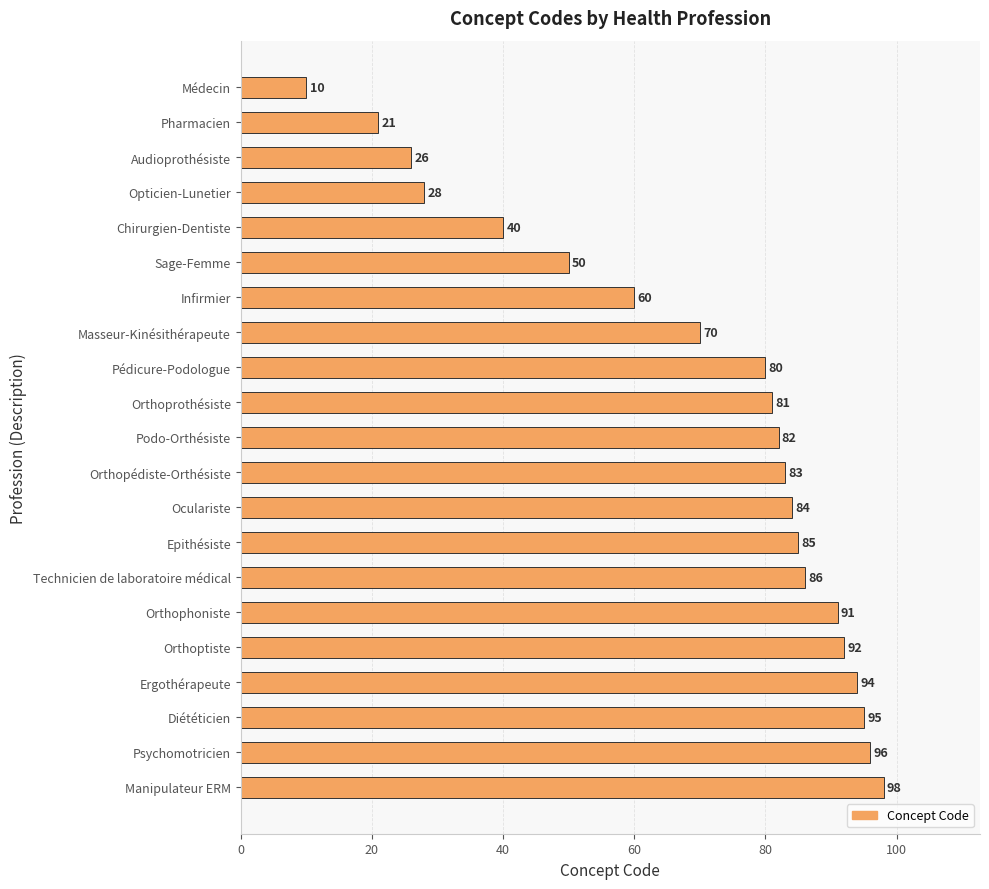

What is the ratio of the value at Infirmier to the value at Orthoprothésiste?

0.7